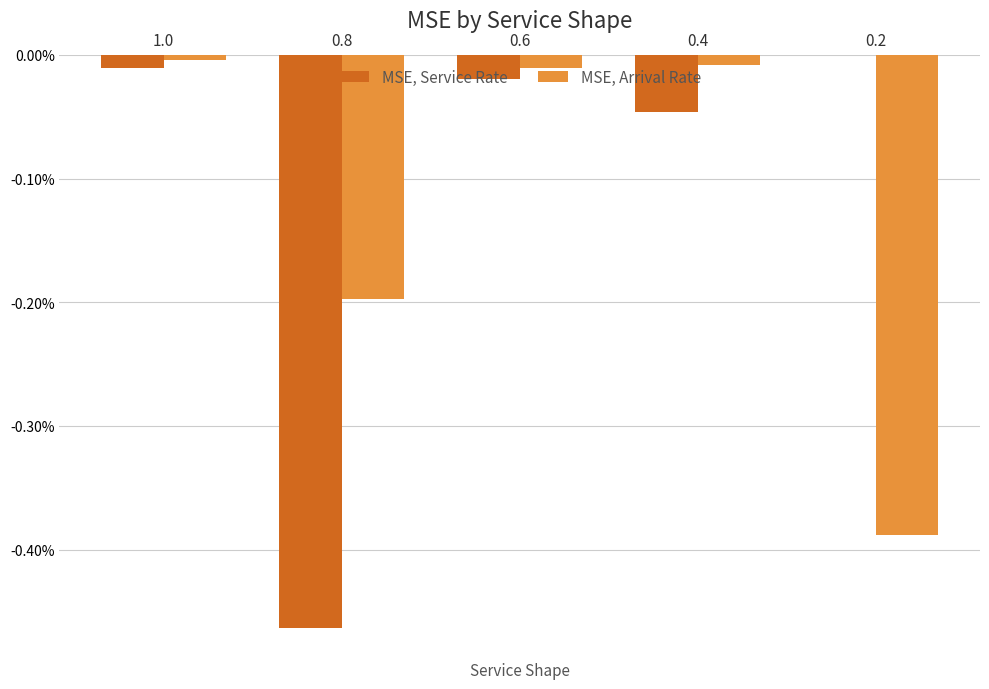

What is the difference between the maximum and second lowest values in the MSE, Arrival Rate series?

0.2